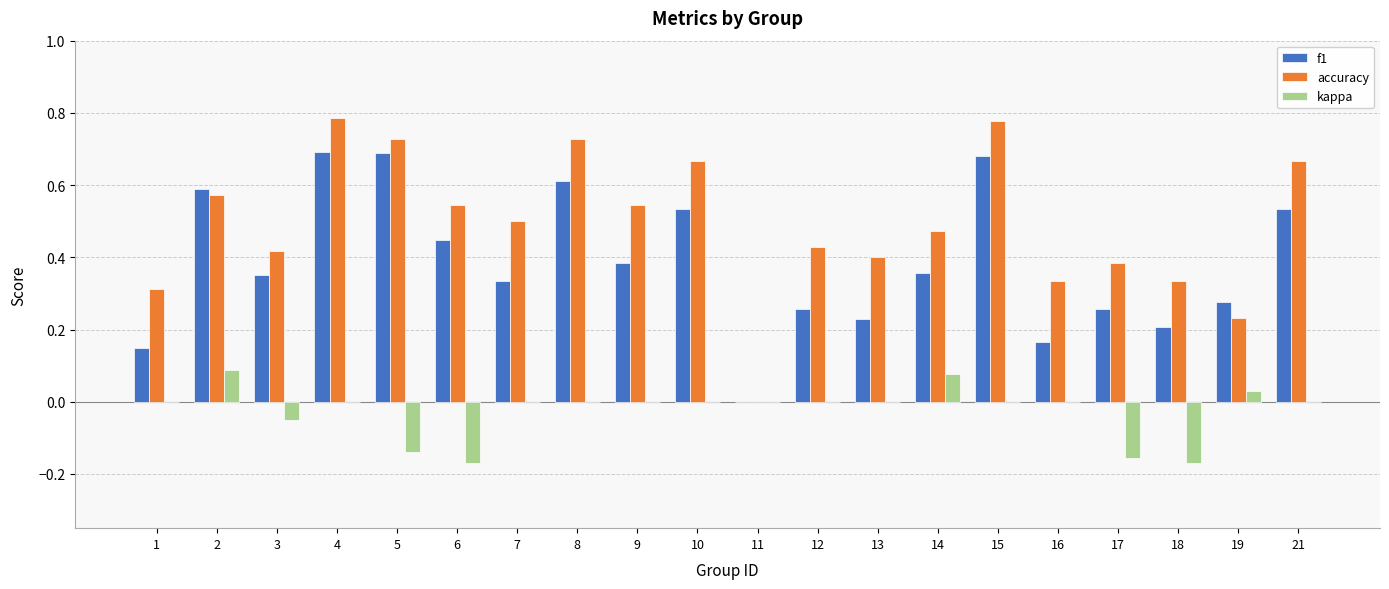

What is the sum of the accuracy values at 1 and 8?

1.0